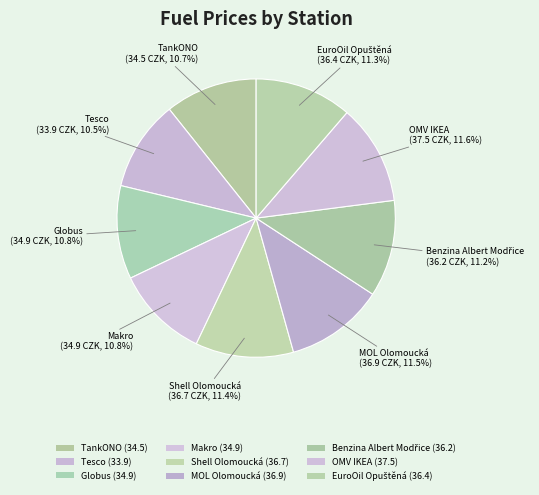

Rank the categories by value from highest to lowest.

OMV IKEA, MOL Olomoucká, Shell Olomoucká, EuroOil Opuštěná, Benzina Albert Modřice, Globus, Makro, TankONO, Tesco